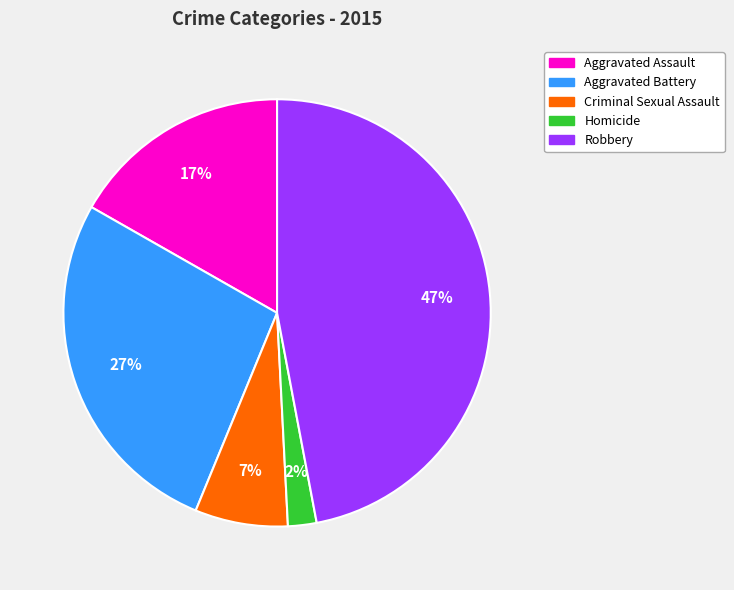

Which slice is the smallest?

Homicide